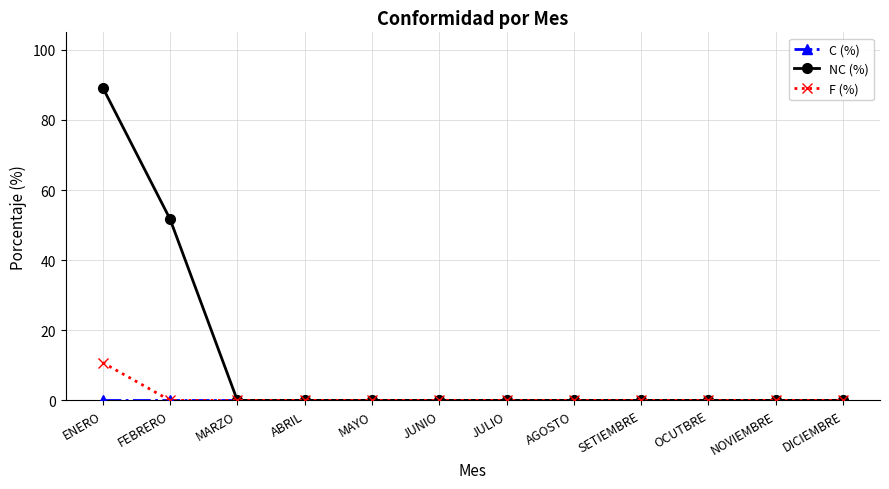

What is the greatest value displayed?

89.2